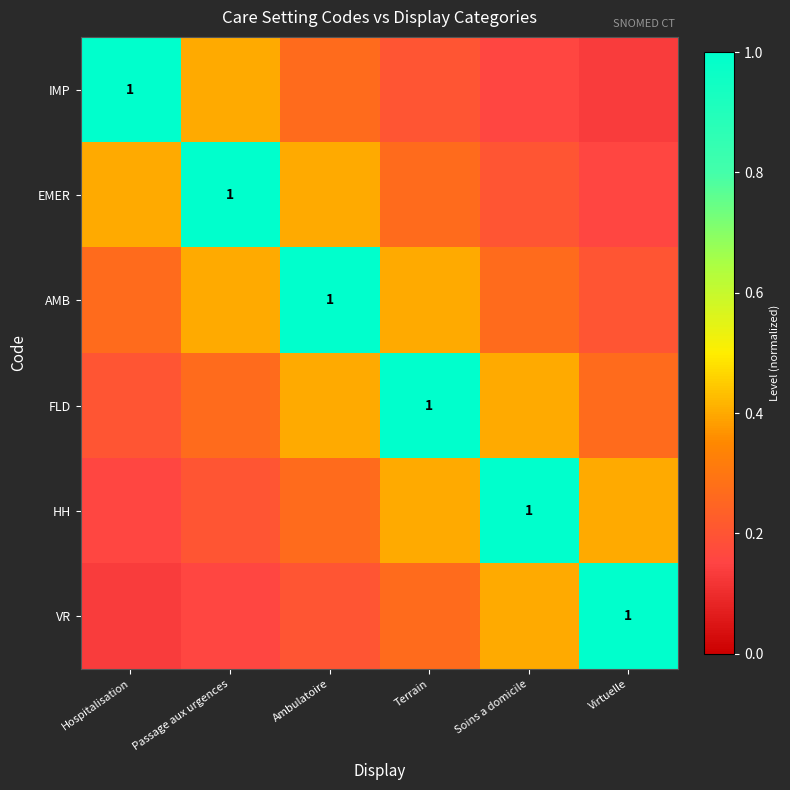

Which category has the lowest value in the IMP series?

Virtuelle